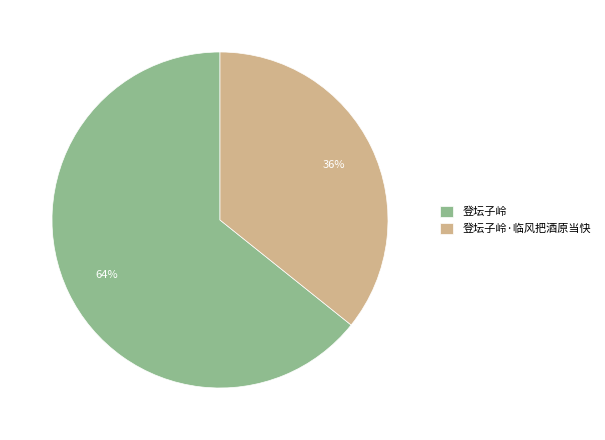

What is the ratio of the value at 登坛子岭 to the value at 登坛子岭·临风把酒原当快?

1.8